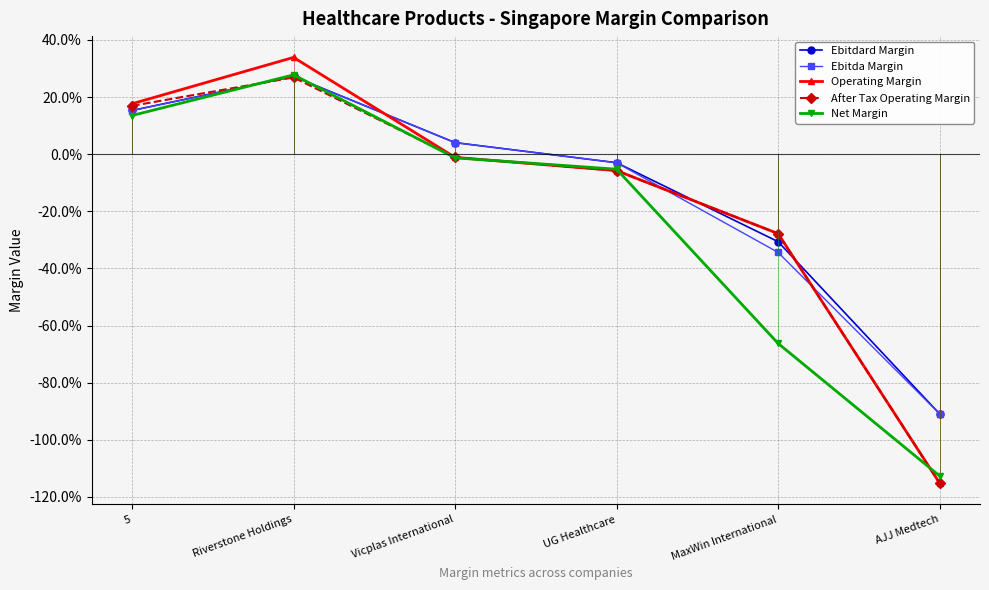

True or false: Net Margin and After Tax Operating Margin intersect in this chart.

True